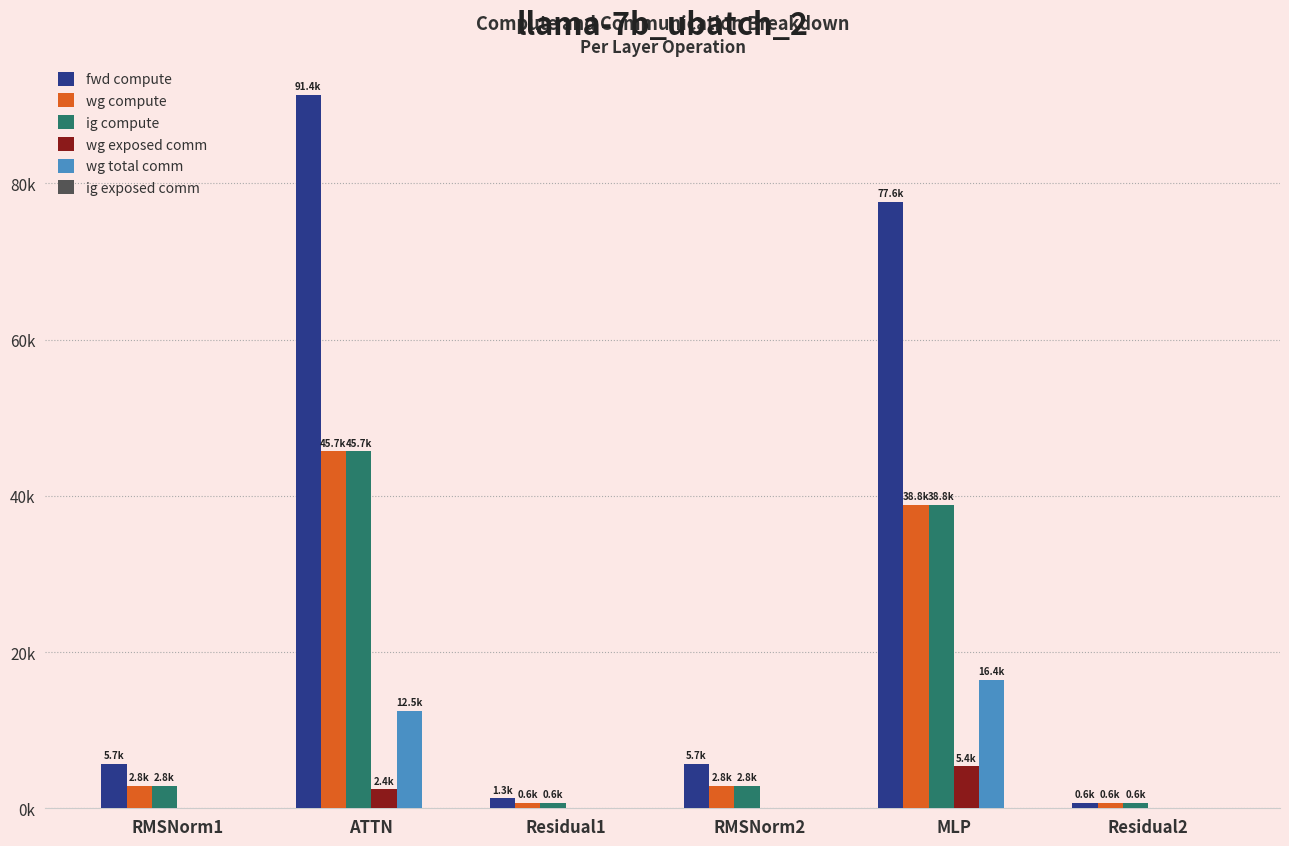

Rank the categories by wg compute value from lowest to highest.

Residual1, Residual2, RMSNorm1, RMSNorm2, MLP, ATTN